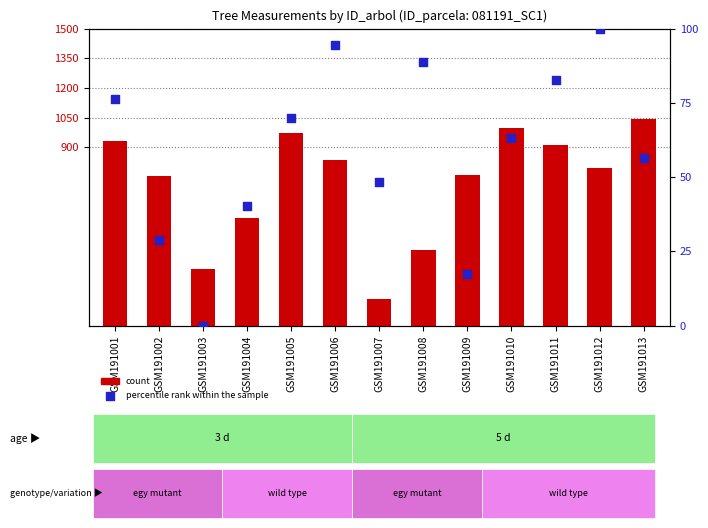

Which series has the largest total across all categories?

count